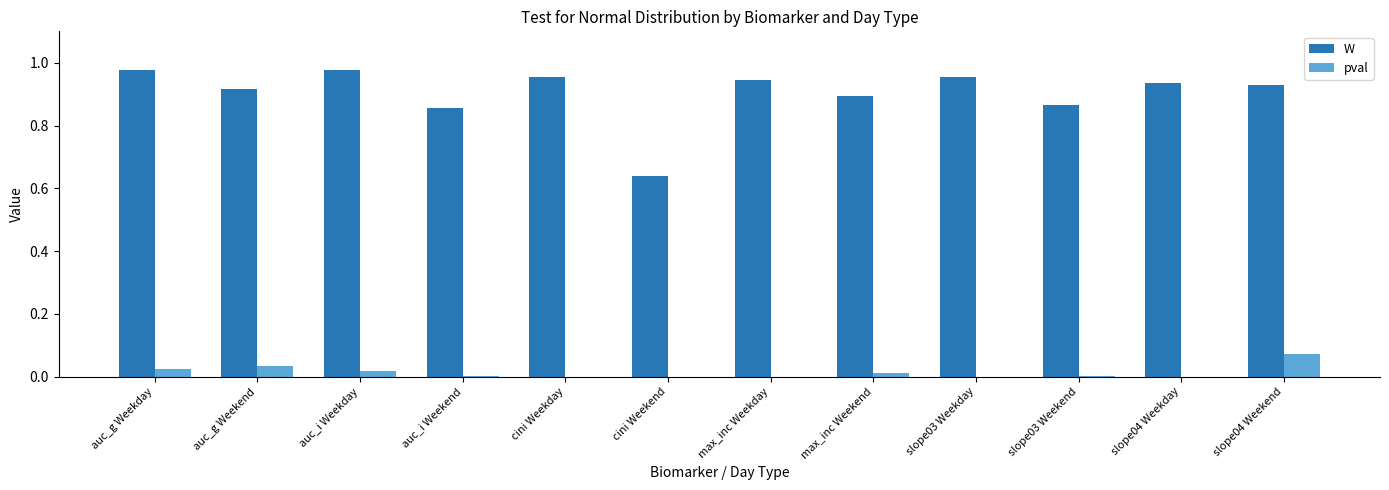

The value of W at auc_g Weekend is 0.9. True or false?

True